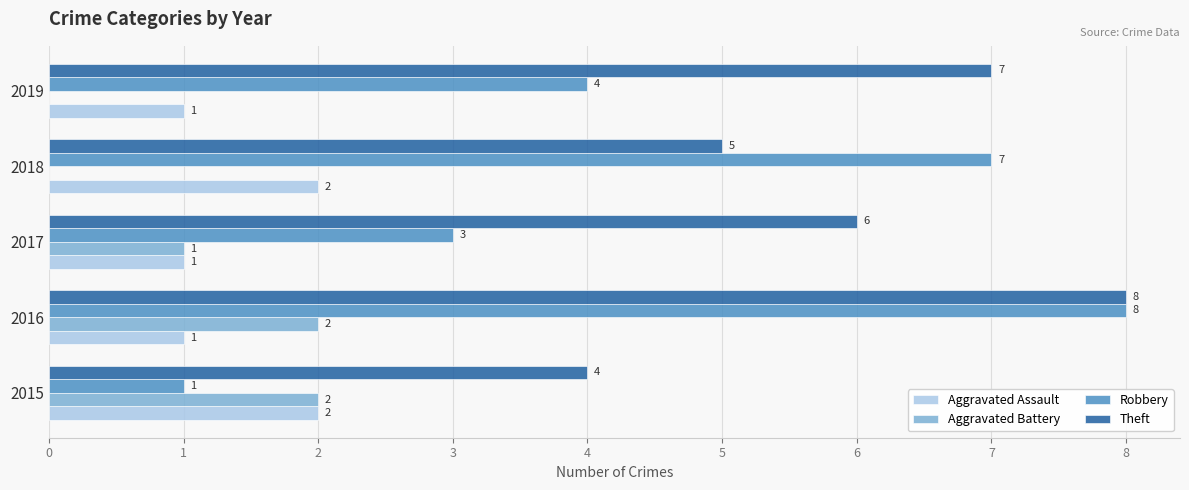

Which series has the largest total across all categories?

Theft